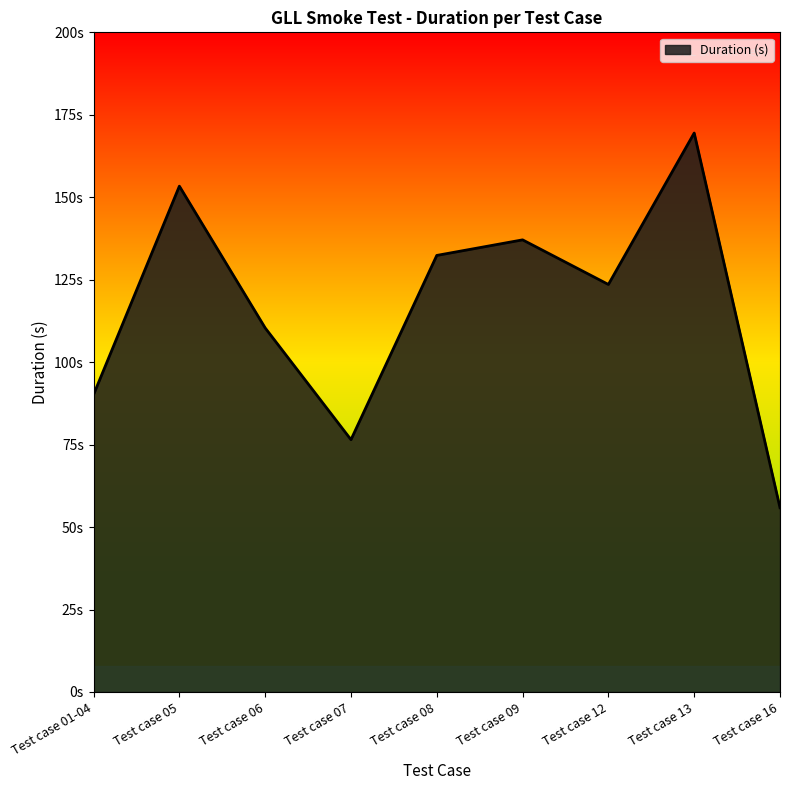

Does the chart have visible grid lines?

No